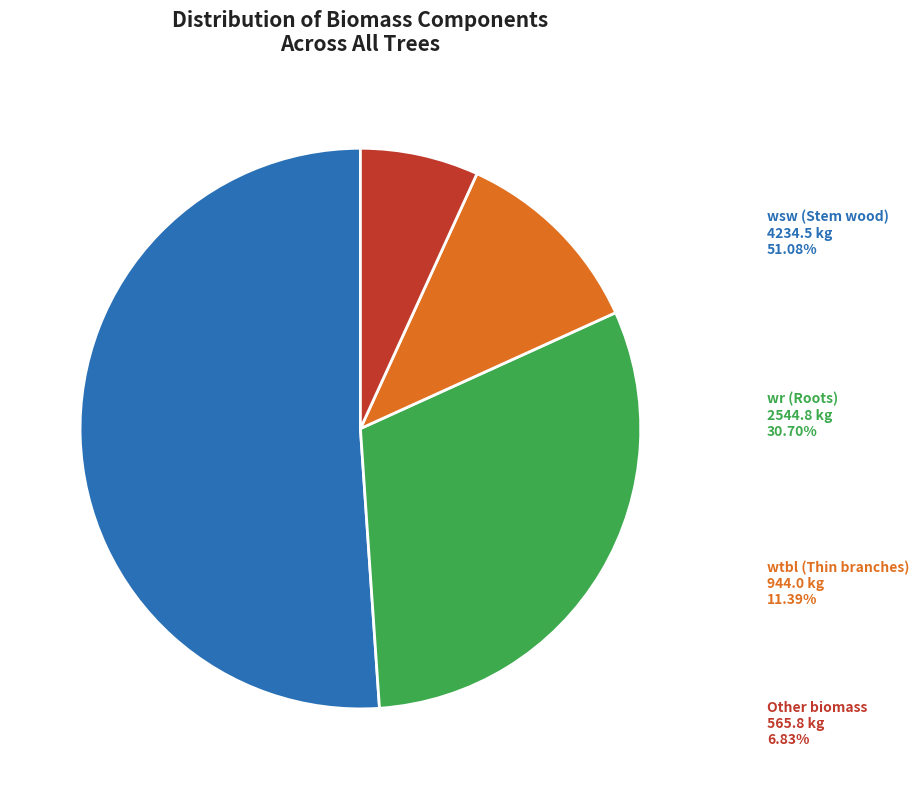

How many slices are in this pie chart?

4